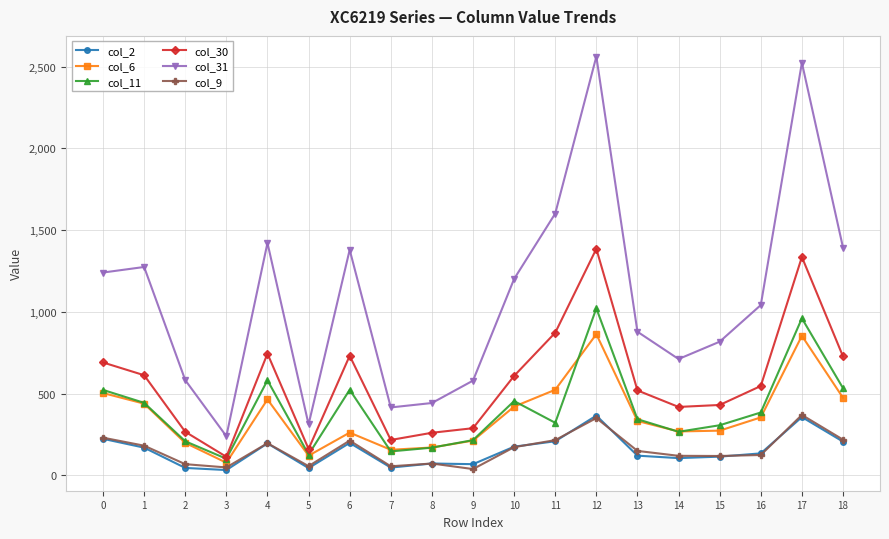

What is the value of the col_31 point at the 16th from the left?

818